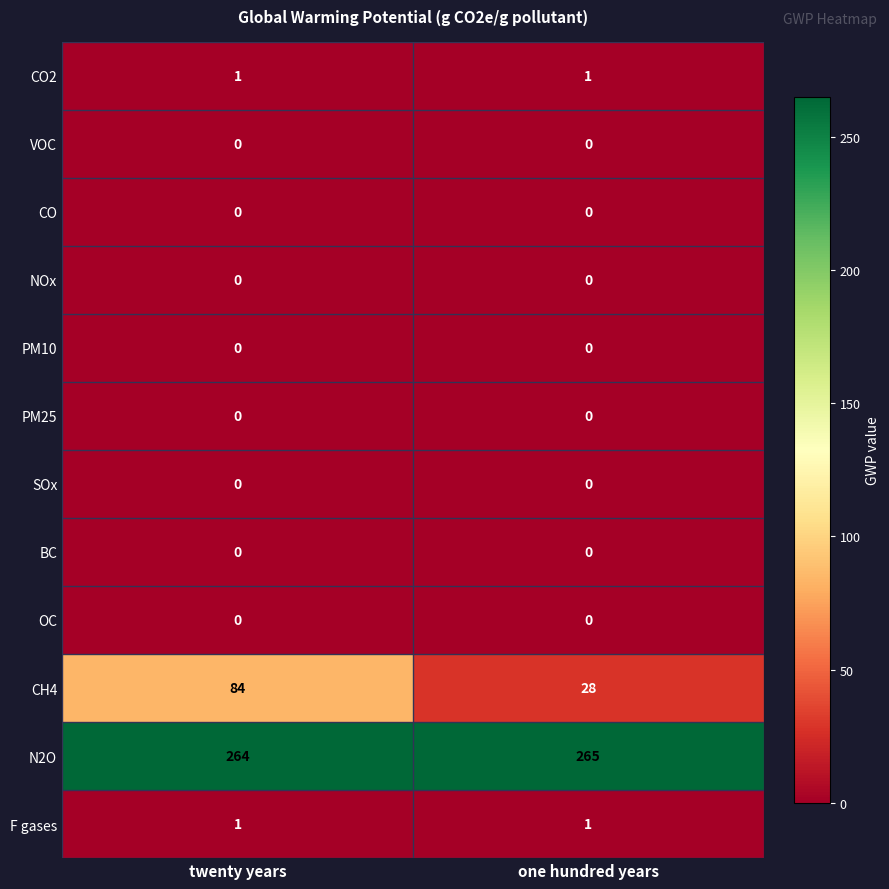

Reading left to right, list all the values displayed in this chart.

CO2: twenty years=1	one hundred years=1
VOC: twenty years=0	one hundred years=0
CO: twenty years=0	one hundred years=0
NOx: twenty years=0	one hundred years=0
PM10: twenty years=0	one hundred years=0
PM25: twenty years=0	one hundred years=0
SOx: twenty years=0	one hundred years=0
BC: twenty years=0	one hundred years=0
OC: twenty years=0	one hundred years=0
CH4: twenty years=84	one hundred years=28
N2O: twenty years=264	one hundred years=265
F gases: twenty years=1	one hundred years=1